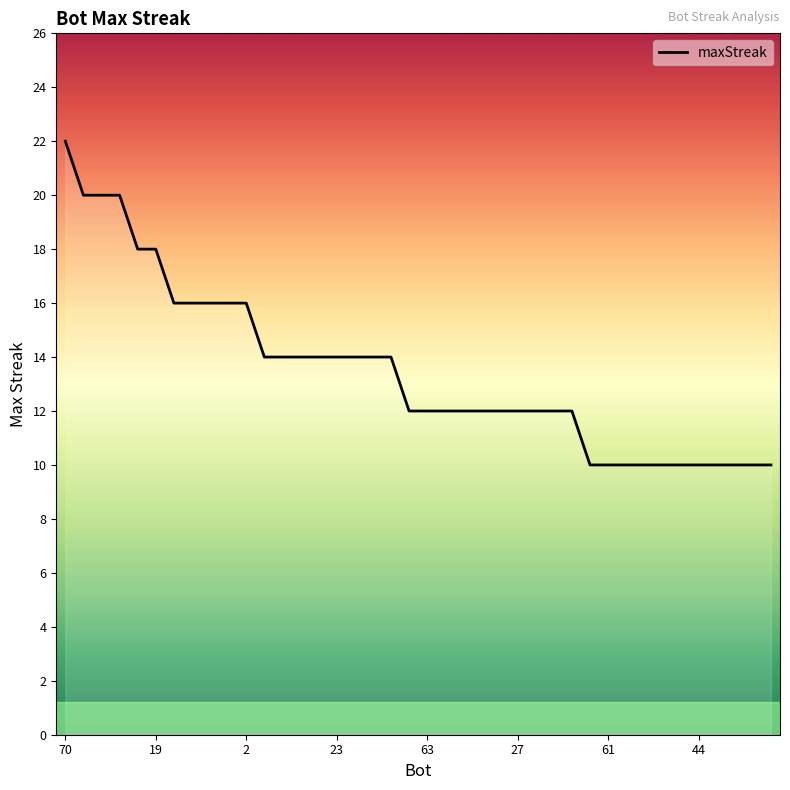

What is the smallest value displayed?

10